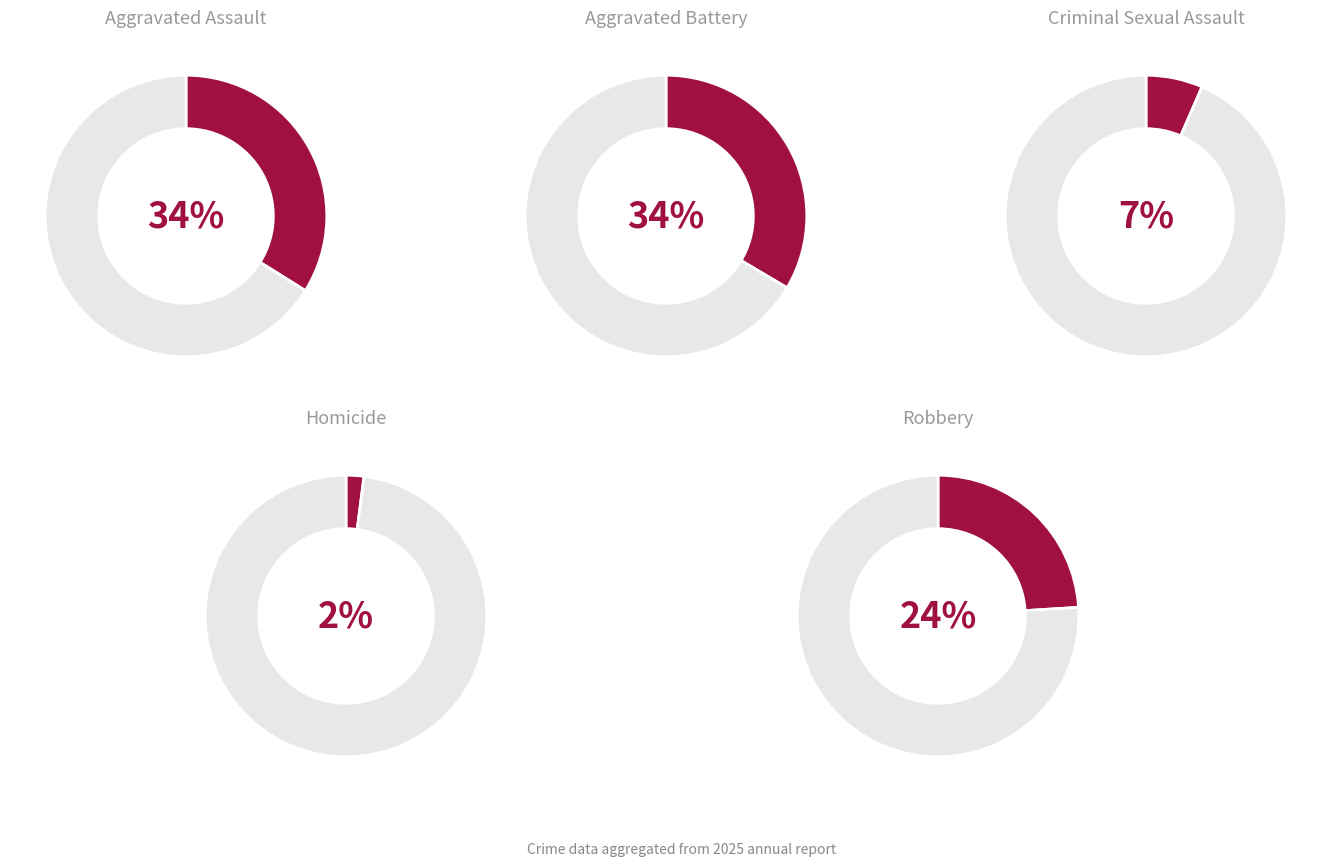

Which slice is the largest?

Aggravated Assault